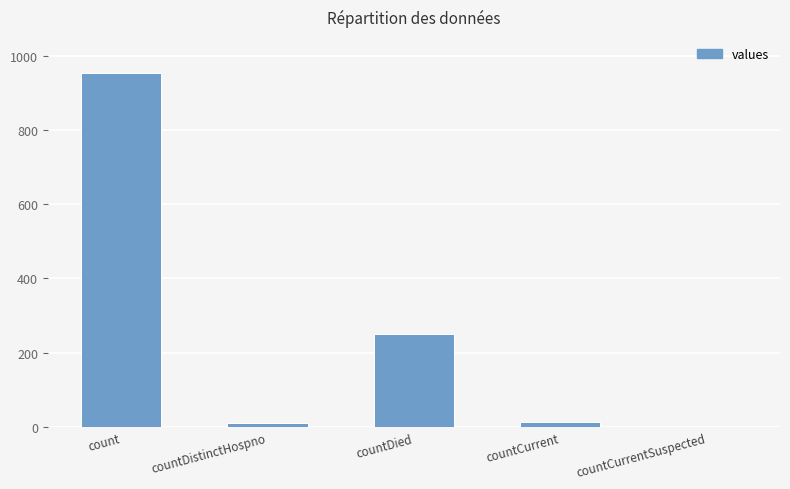

How many positive values are there?

4